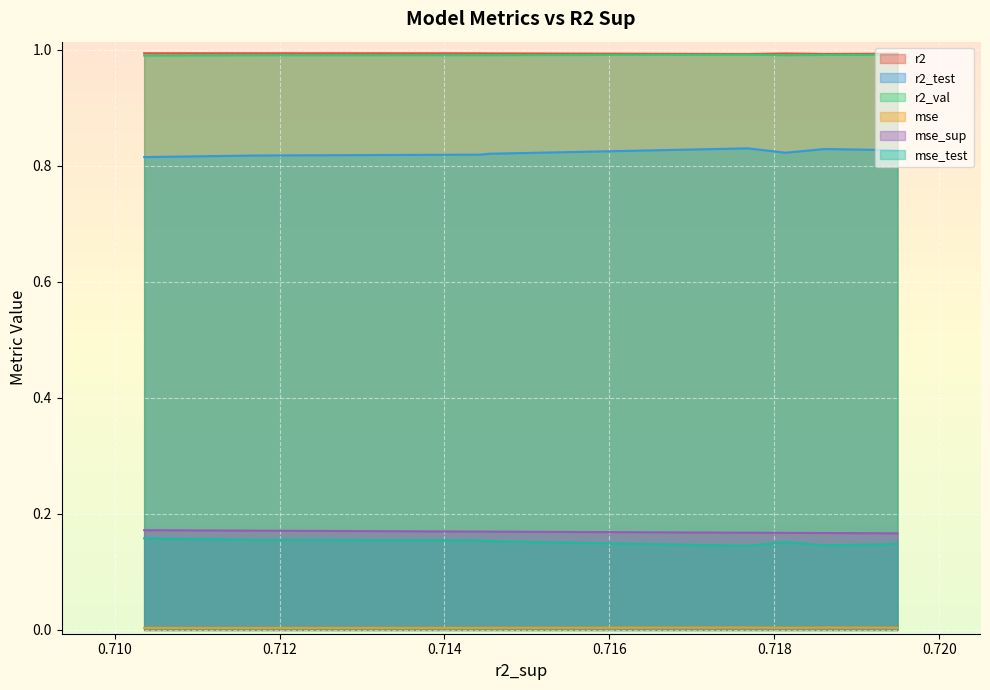

How many lines are shown in the chart?

6